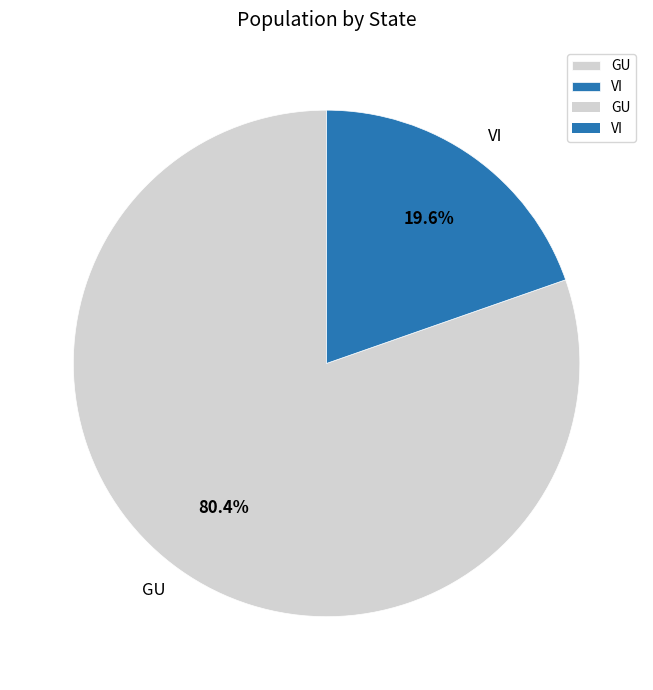

Approximately how many times larger is the value at GU compared to VI?

4.1